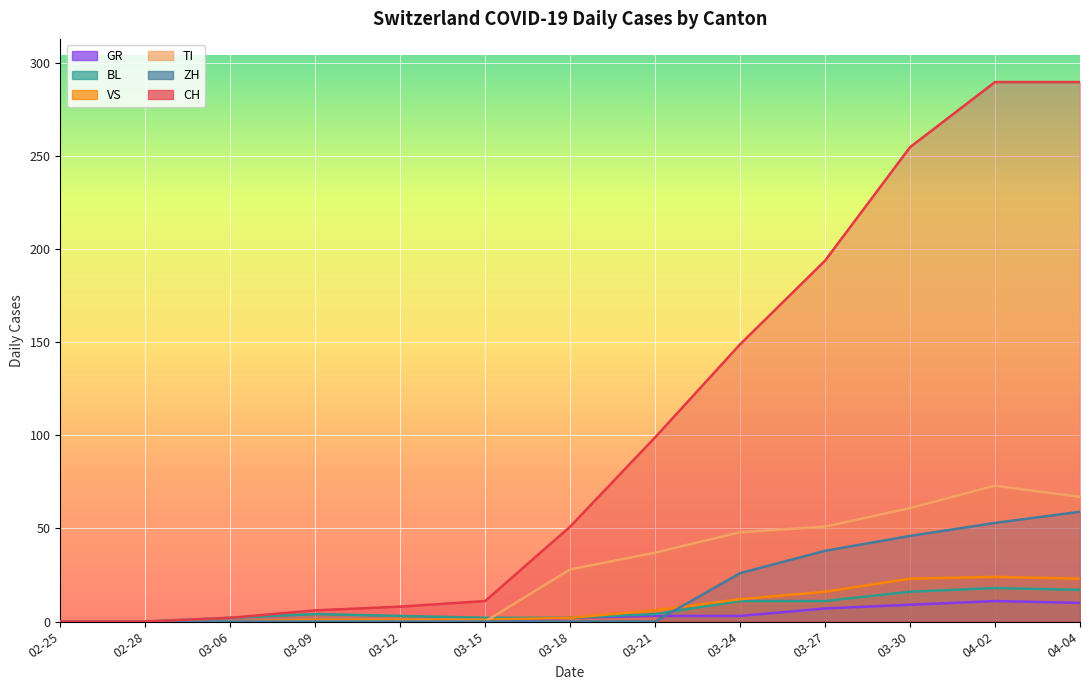

Between 03-27 and 03-30, which series saw the biggest shift?

CH